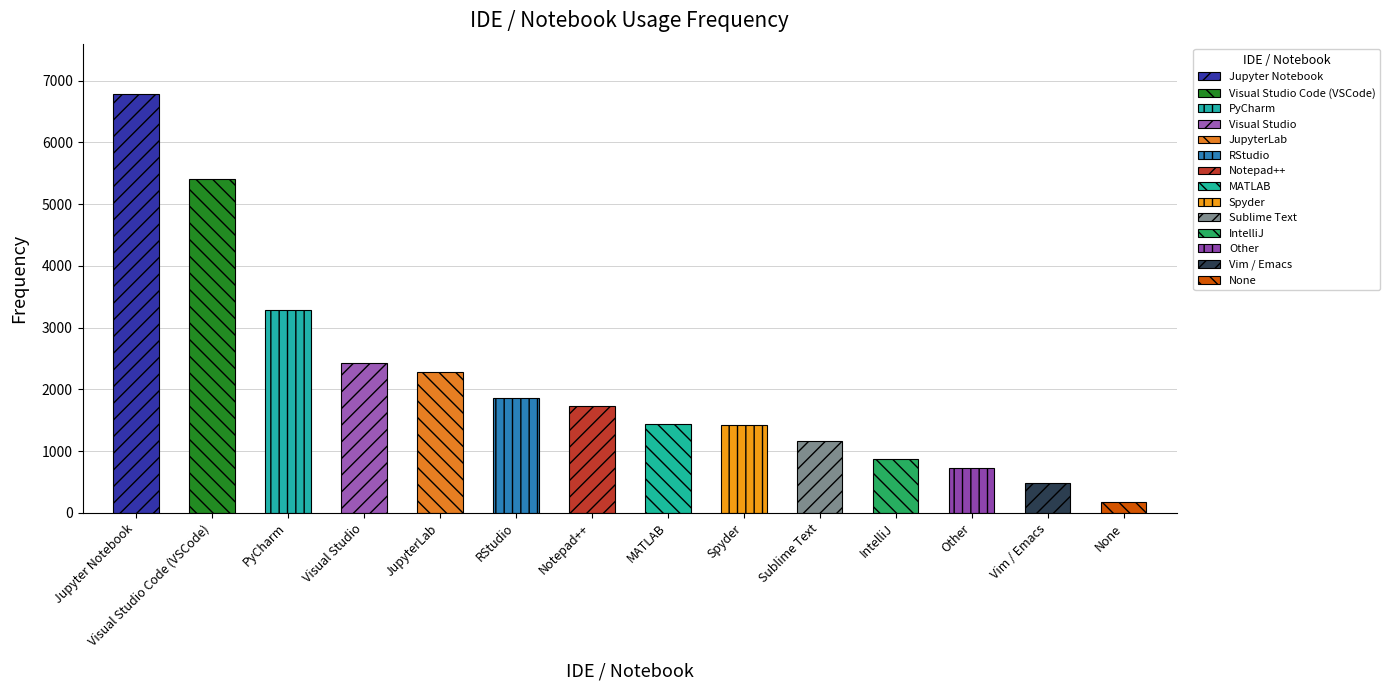

What is the label of the 11th bar from the right?

Visual Studio